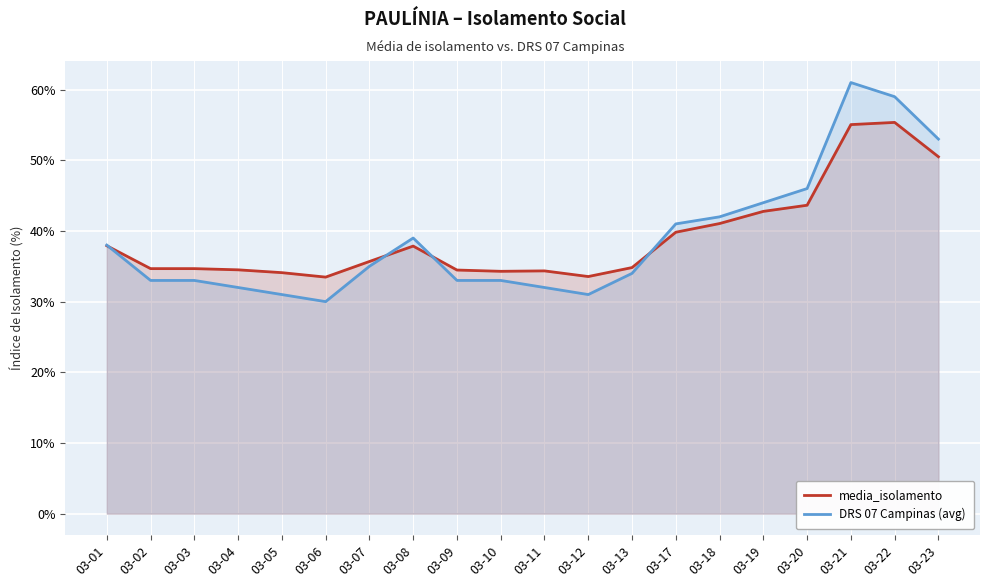

How many series are shown in this chart?

2